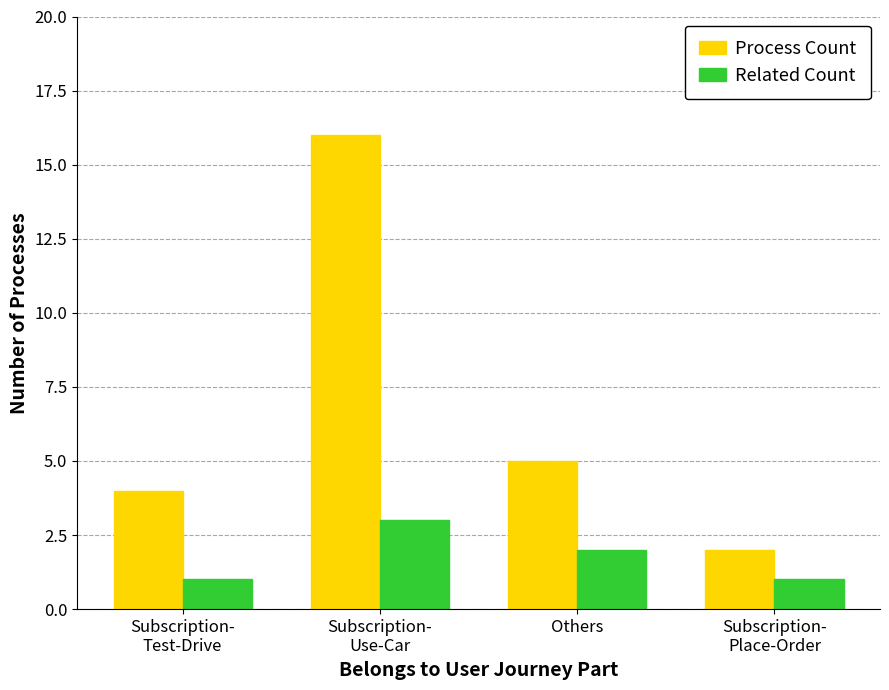

What is the difference between the maximum and second lowest values in the Process Count series?

12